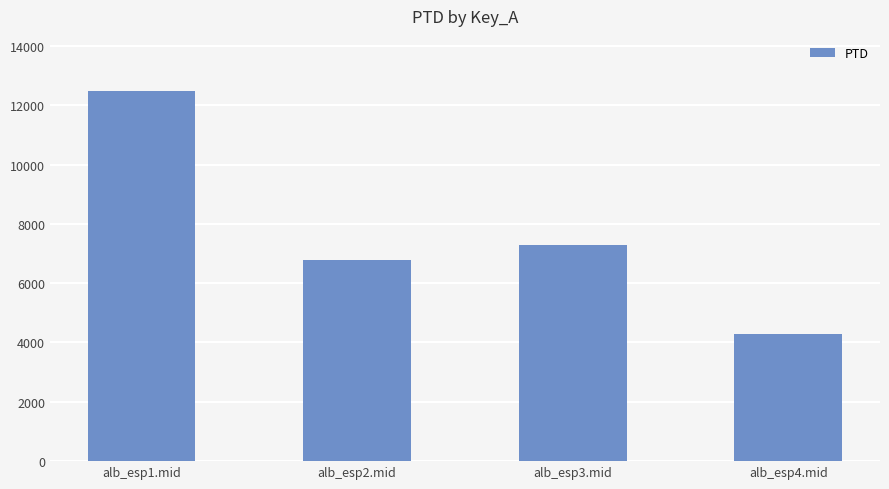

How many bars are there in total?

4